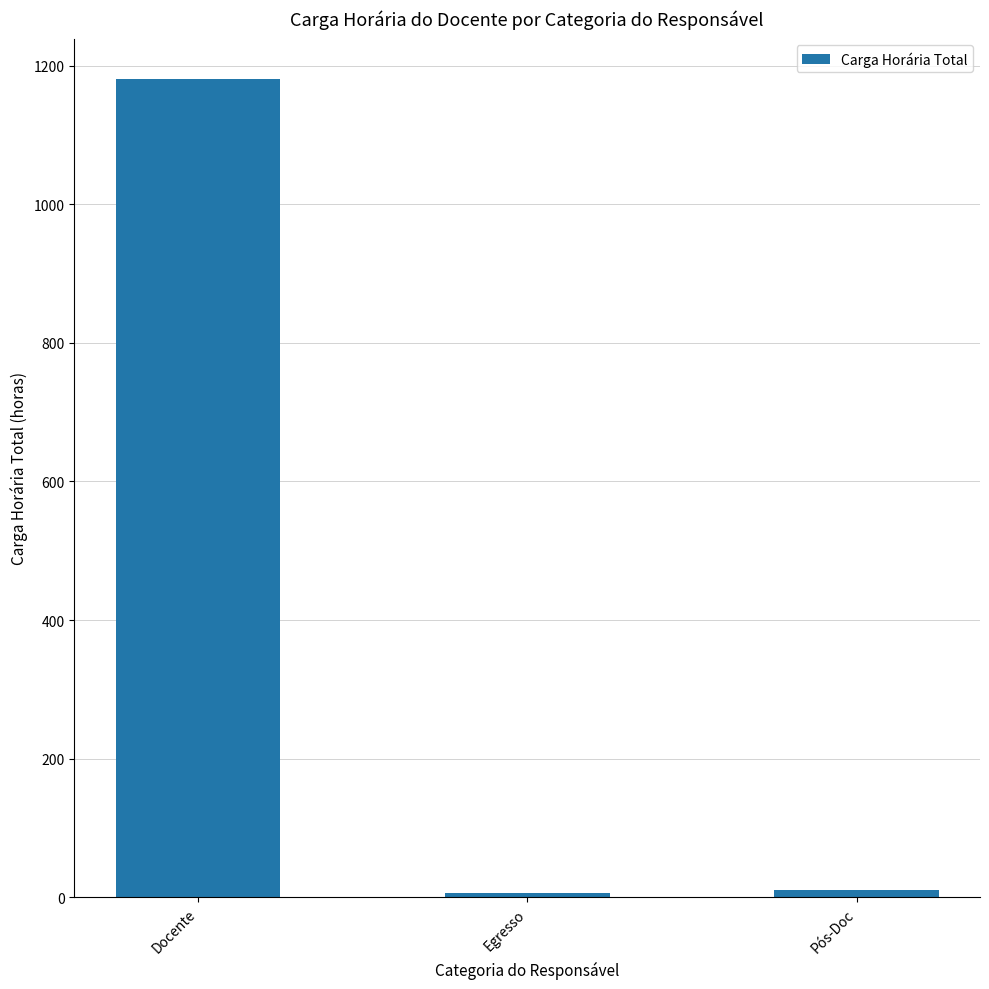

What is the change in value from Egresso to Pós-Doc?

+4